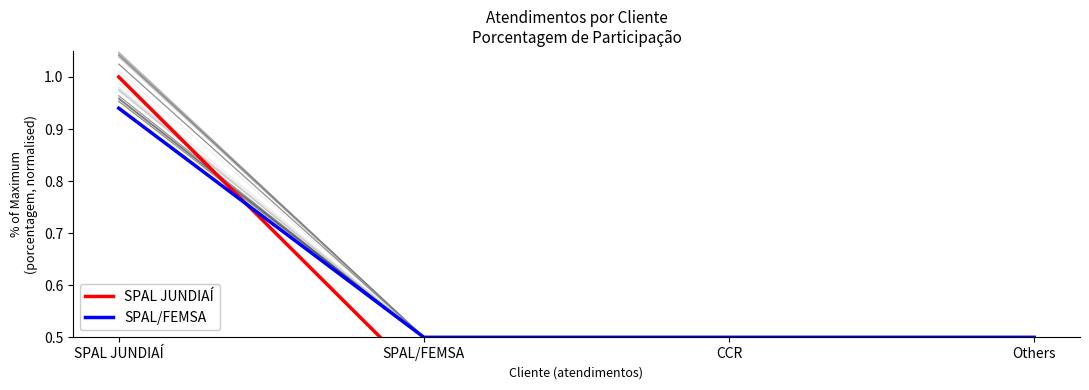

Is this an area chart (filled region under the line)?

No